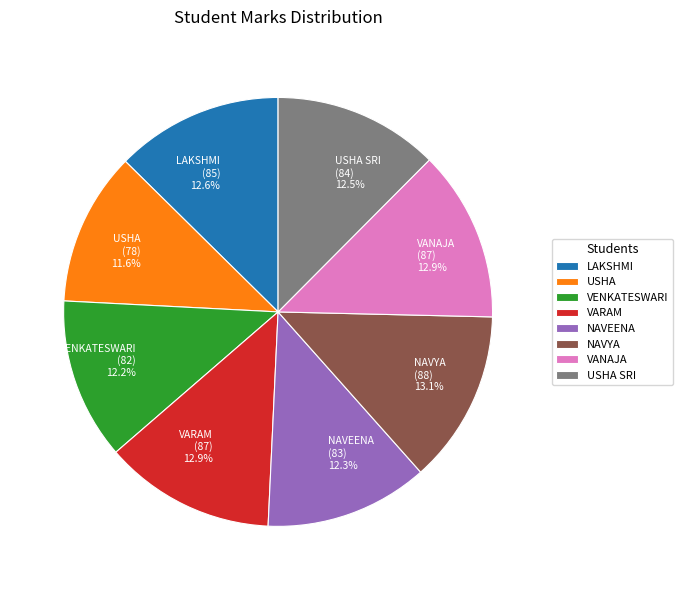

Is it true that VARAM is 13% of the pie?

True